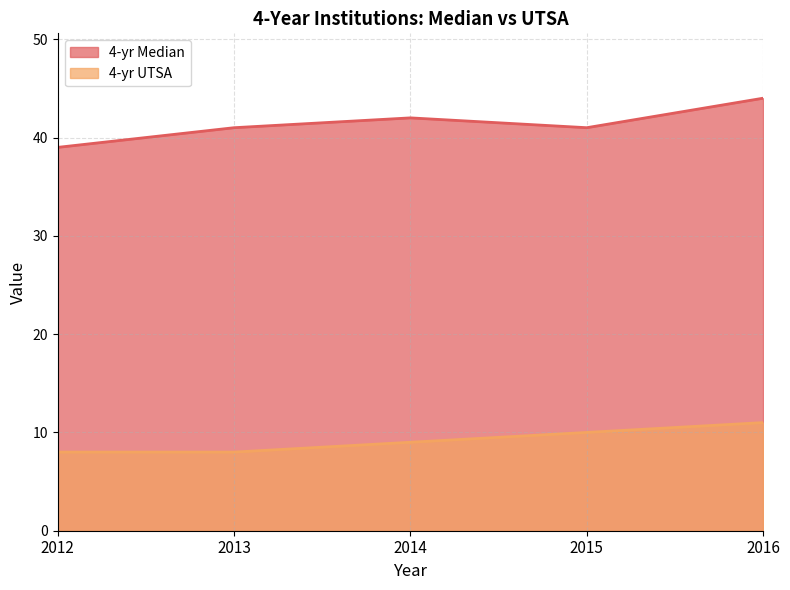

List the series in order of their peak value, lowest first.

4-yr UTSA, 4-yr Median